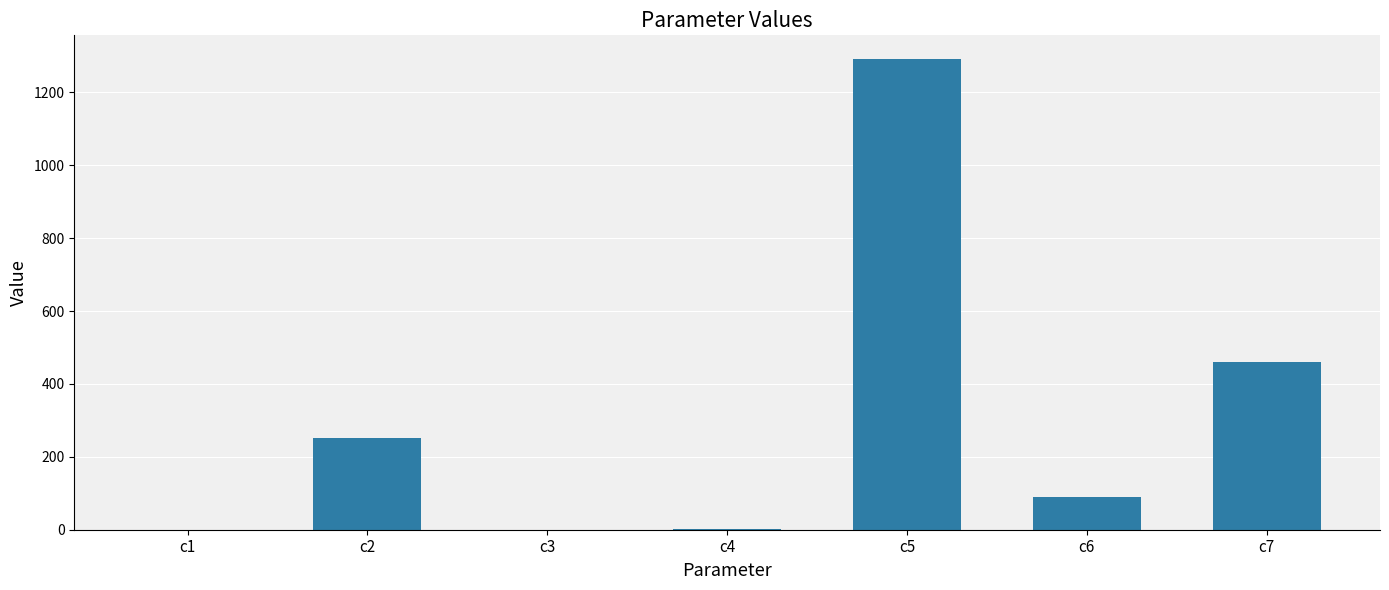

Which category has the highest value across all series?

c5